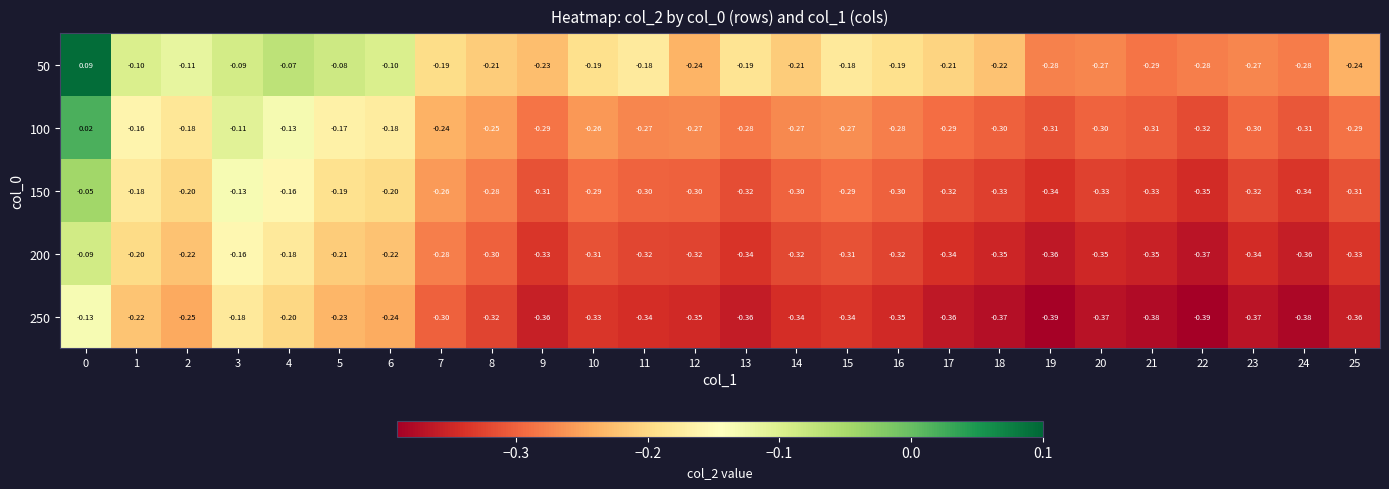

Is the value of 200 at 8 greater than the value of 100 at 25?

No